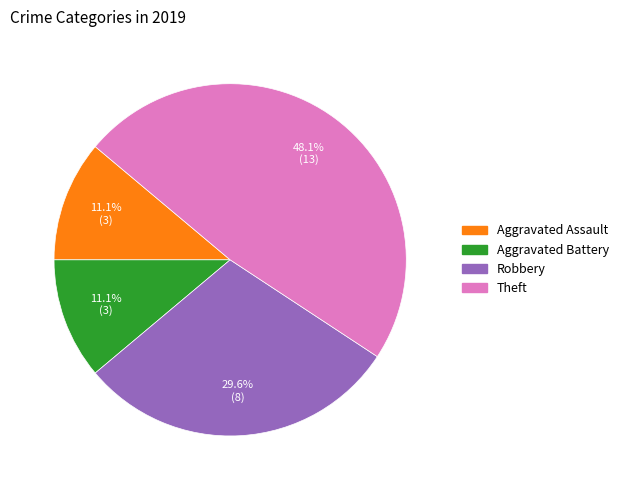

How many slices are in this pie chart?

4